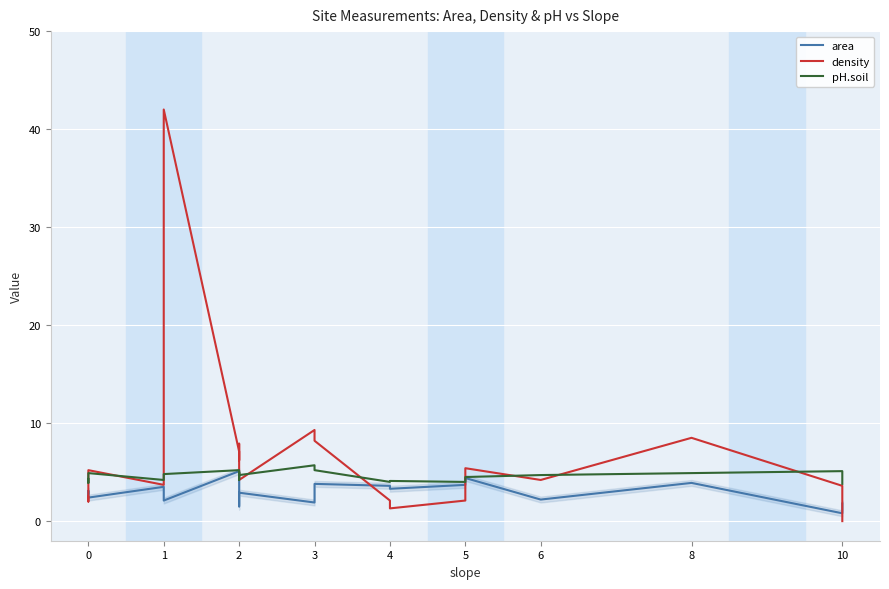

Which series has the widest spread of values?

density